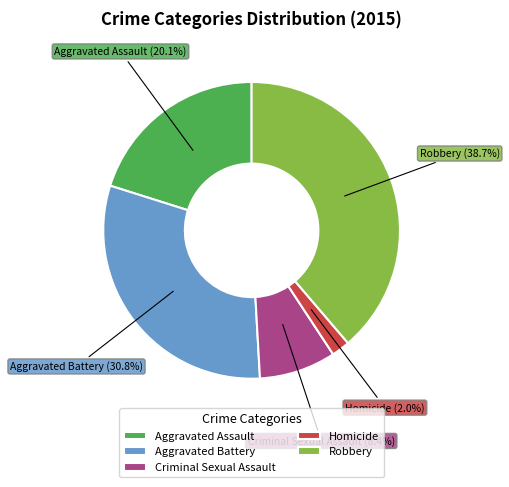

Is it true that Aggravated Battery is 31% of the pie?

True